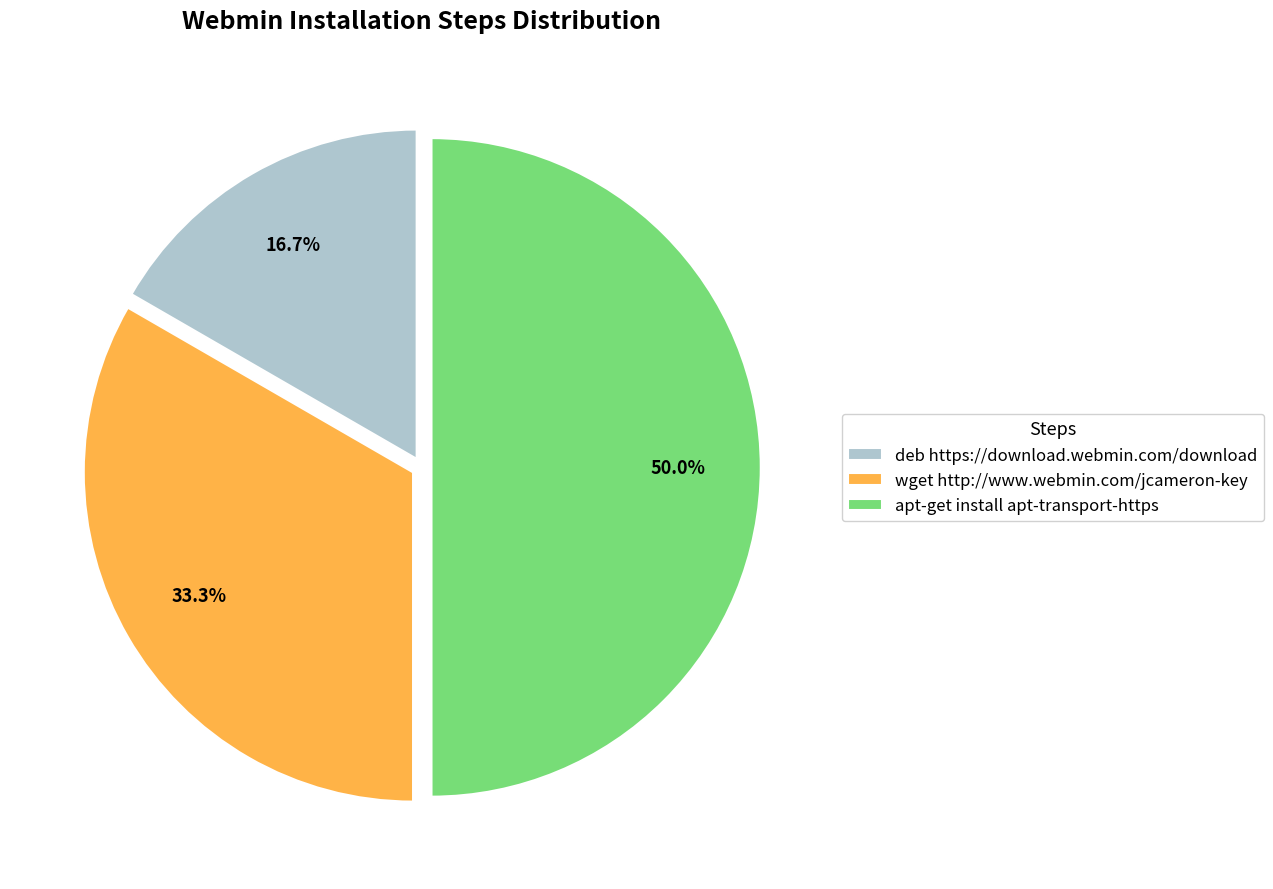

What portion of the pie excludes apt-get install apt-transport-https?

50.0%